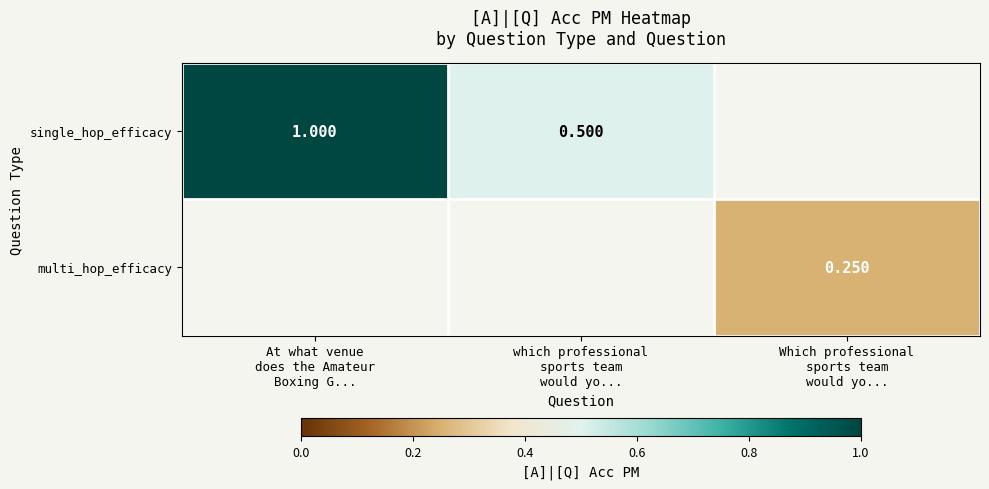

Is it true that single_hop_efficacy equals 0.8 at which professional sports team would yo...?

False